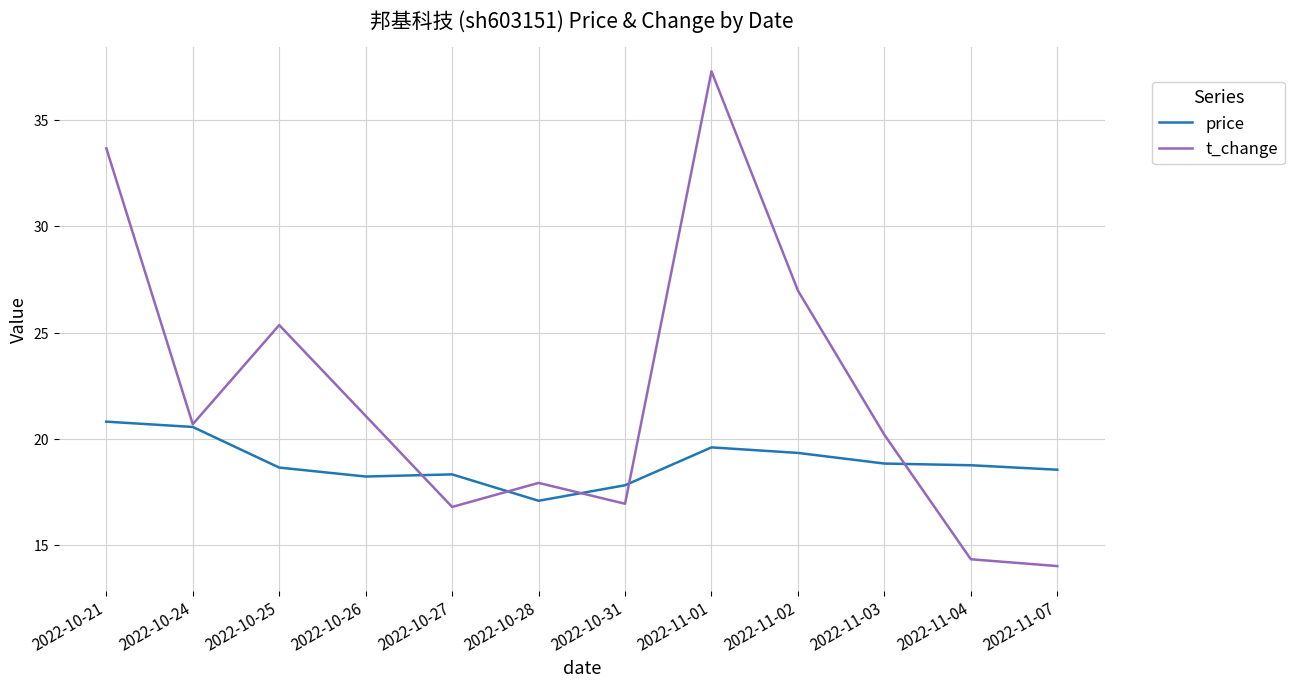

What is the total value across all series at 2022-11-02?

46.3